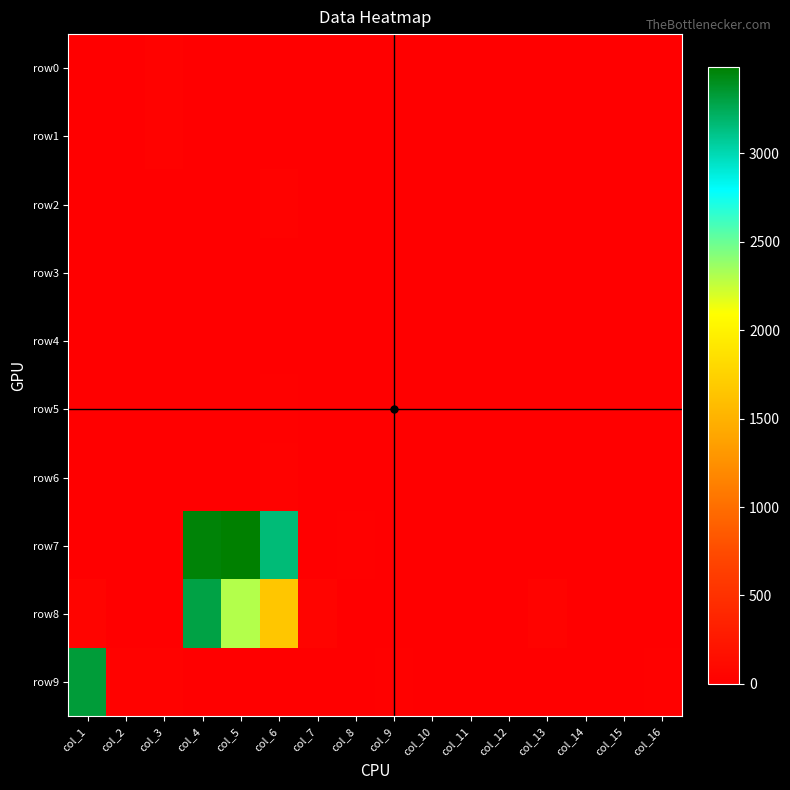

Which series has the widest spread of values?

row7